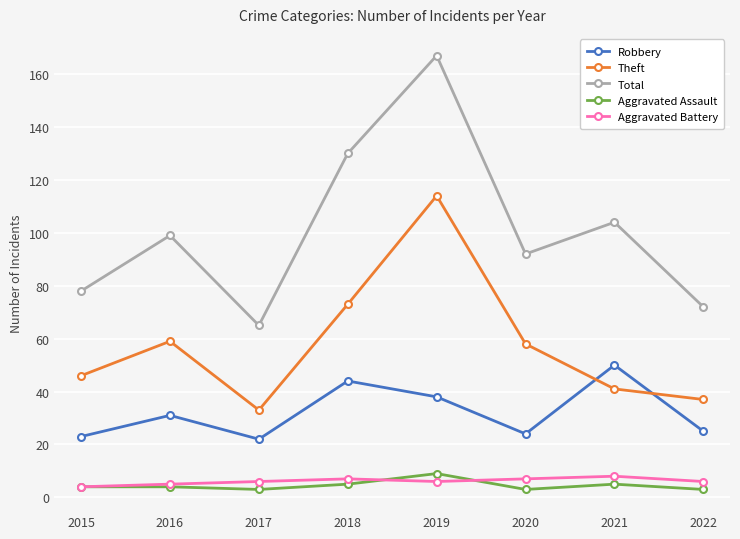

Does the chart display data point markers on the line(s)?

Yes